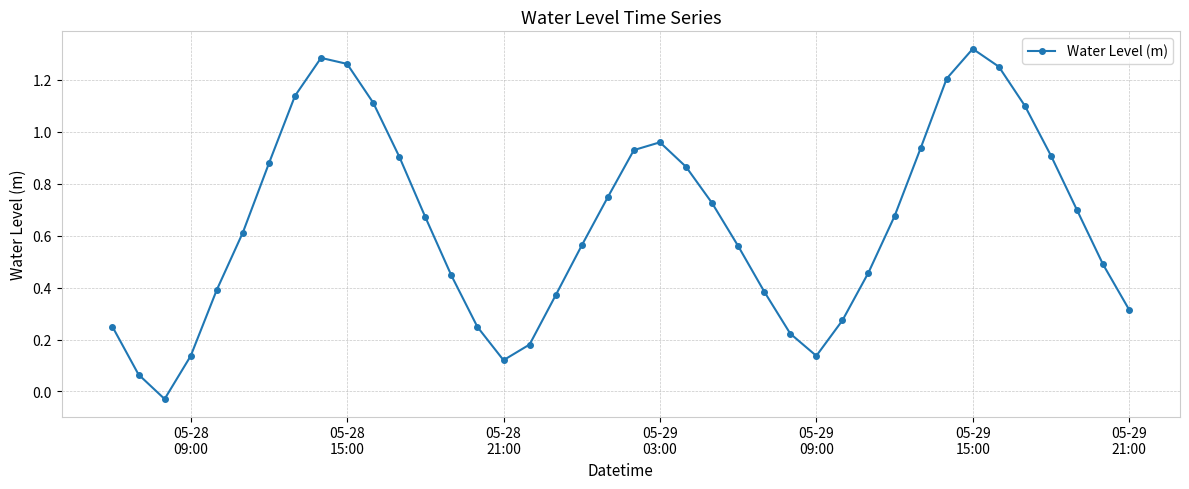

How many interior local peaks (higher than both neighbors) does the data have?

3